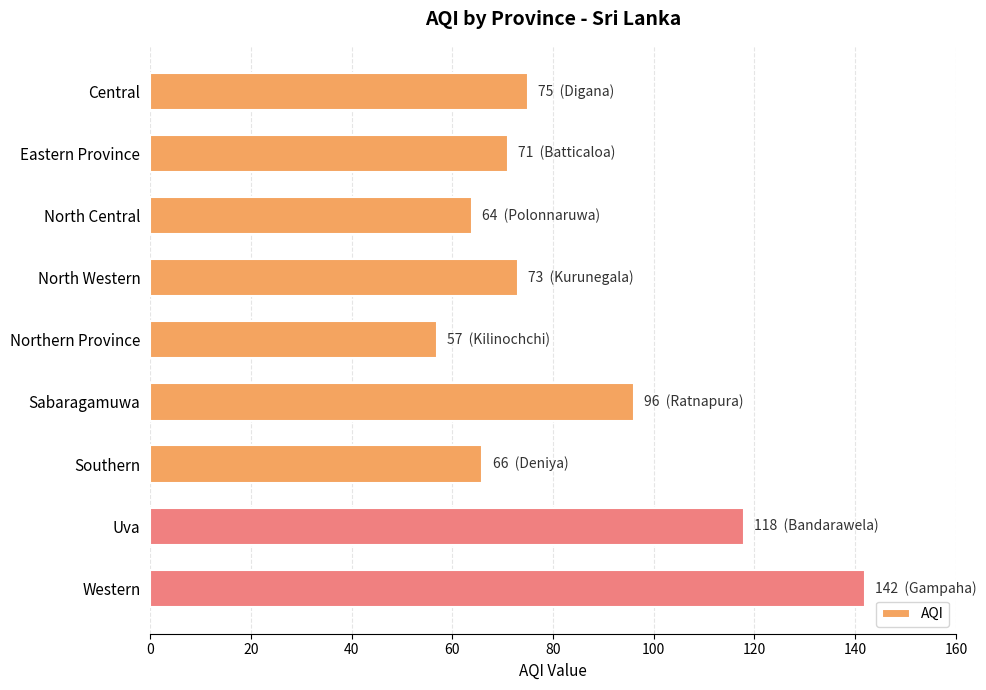

Reading top to bottom, extract all data points from this chart.

Central=75	Eastern Province=71	North Central=64	North Western=73	Northern Province=57	Sabaragamuwa=96	Southern=66	Uva=118	Western=142